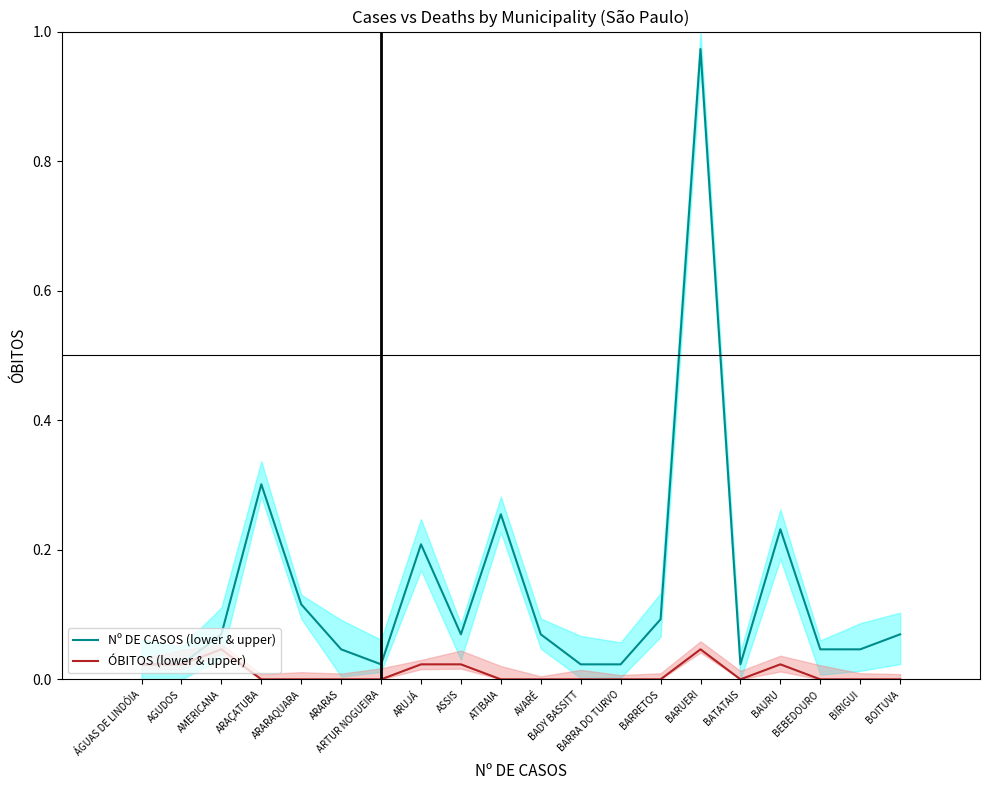

Reading left to right, extract all data points from this chart.

Nº DE CASOS (lower & upper): ÁGUAS DE LINDÓIA=0.0	AGUDOS=0.0	AMERICANA=0.1	ARAÇATUBA=0.3	ARARAQUARA=0.1	ARARAS=0.0	ARTUR NOGUEIRA=0.0	ARUJÁ=0.2	ASSIS=0.1	ATIBAIA=0.3	AVARÉ=0.1	BADY BASSITT=0.0	BARRA DO TURVO=0.0	BARRETOS=0.1	BARUERI=1.0	BATATAIS=0.0	BAURU=0.2	BEBEDOURO=0.0	BIRIGUI=0.0	BOITUVA=0.1
ÓBITOS (lower & upper): ÁGUAS DE LINDÓIA=0.0	AGUDOS=0.0	AMERICANA=0.0	ARAÇATUBA=0.0	ARARAQUARA=0.0	ARARAS=0.0	ARTUR NOGUEIRA=0.0	ARUJÁ=0.0	ASSIS=0.0	ATIBAIA=0.0	AVARÉ=0.0	BADY BASSITT=0.0	BARRA DO TURVO=0.0	BARRETOS=0.0	BARUERI=0.0	BATATAIS=0.0	BAURU=0.0	BEBEDOURO=0.0	BIRIGUI=0.0	BOITUVA=0.0